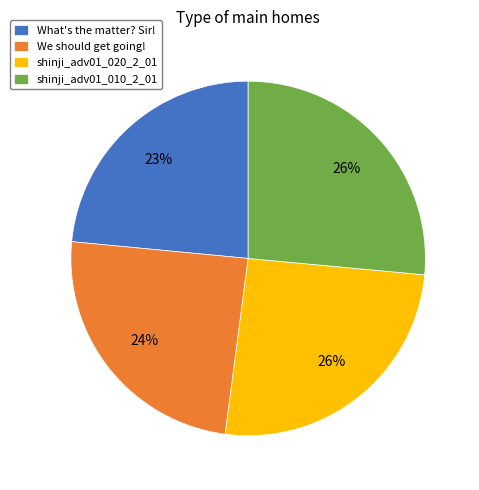

What percentage is the shinji_adv01_020_2_01 slice, to the nearest percent?

26%